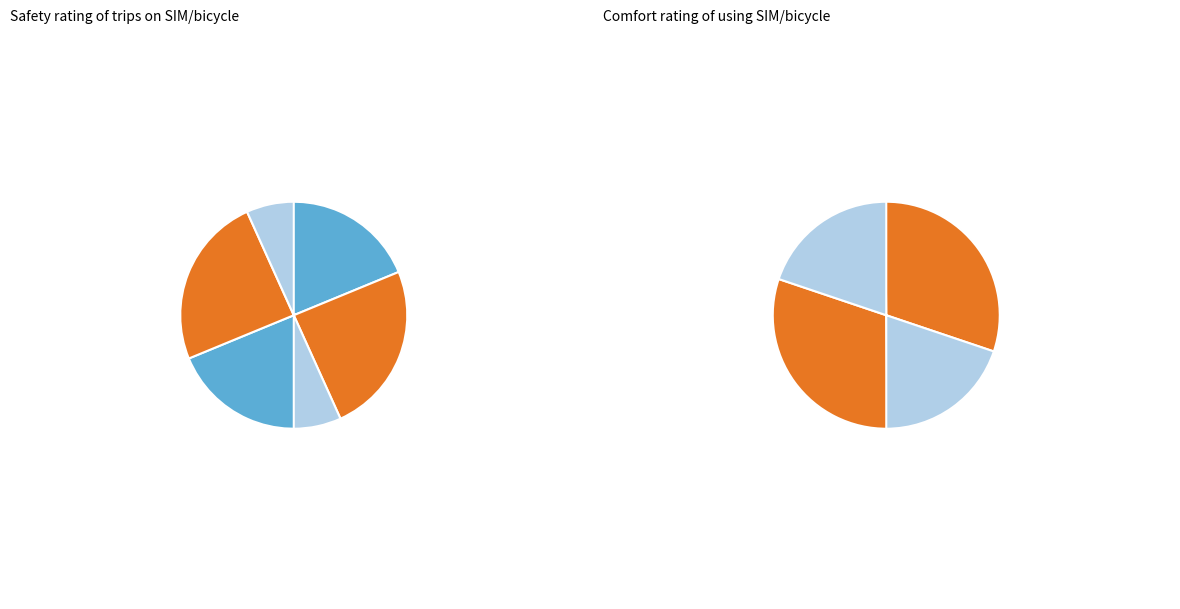

What is the smallest slice in the pie chart?

1